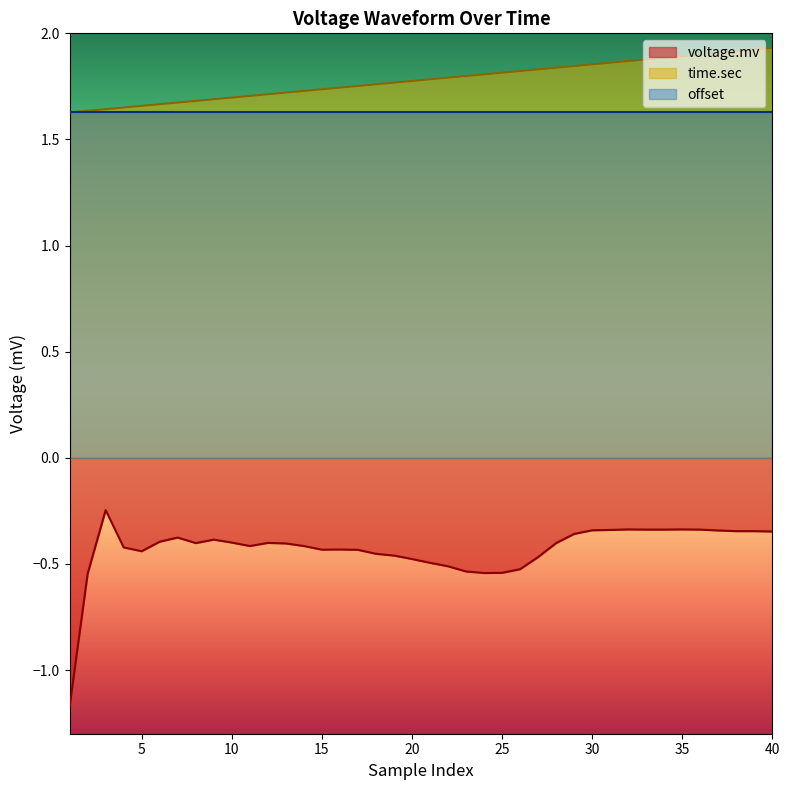

Which series has the largest total across all categories?

time.sec